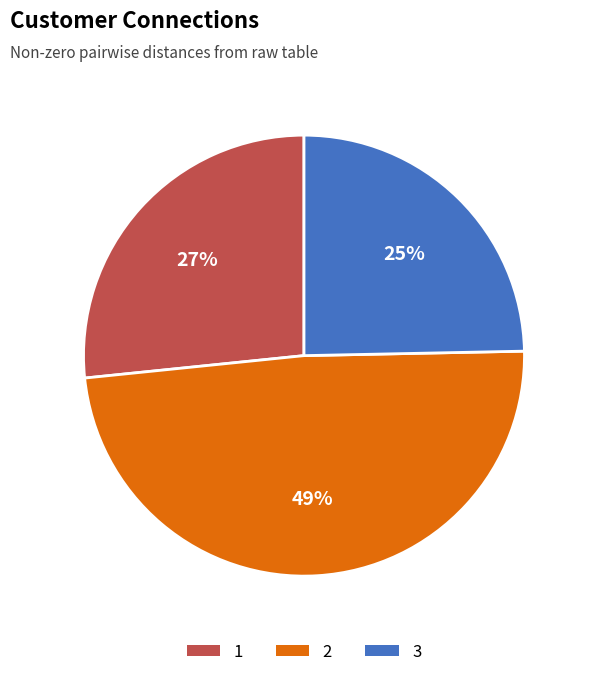

To the nearest percent, what is the average slice percentage?

33%